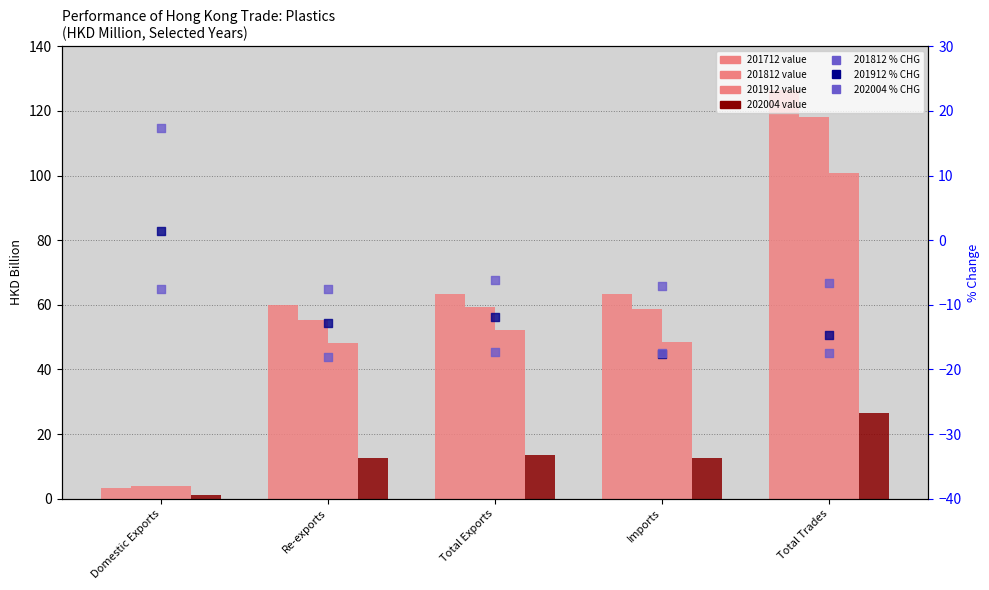

Is the value of 201912 % CHG at Total Trades greater than the value of 201812 % CHG at Re-exports?

No